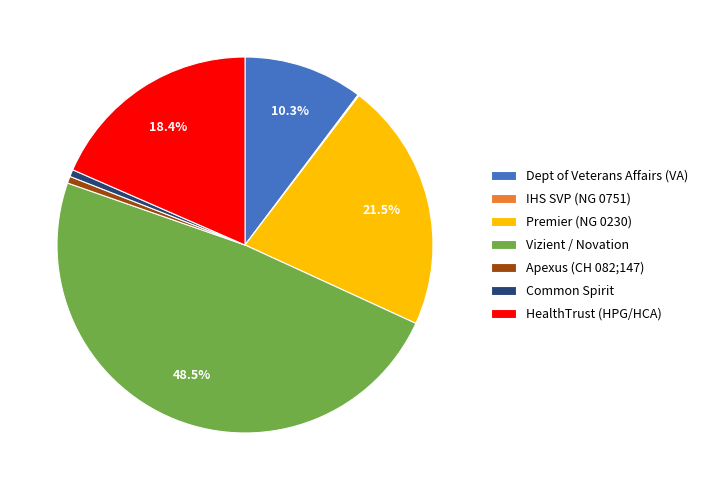

Is the sum of HealthTrust (HPG/HCA) and Dept of Veterans Affairs (VA) greater than half?

No